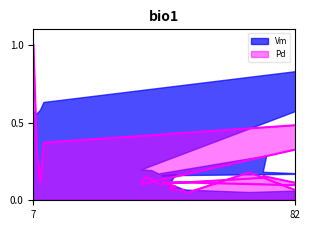

What is the difference between the maximum and minimum values?

1.0